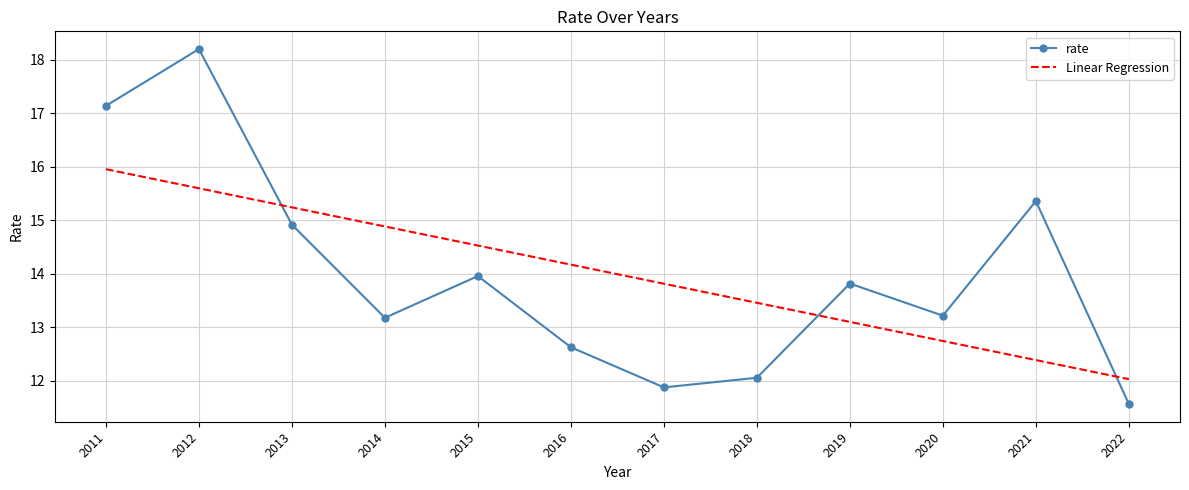

Which series has the widest spread of values?

rate